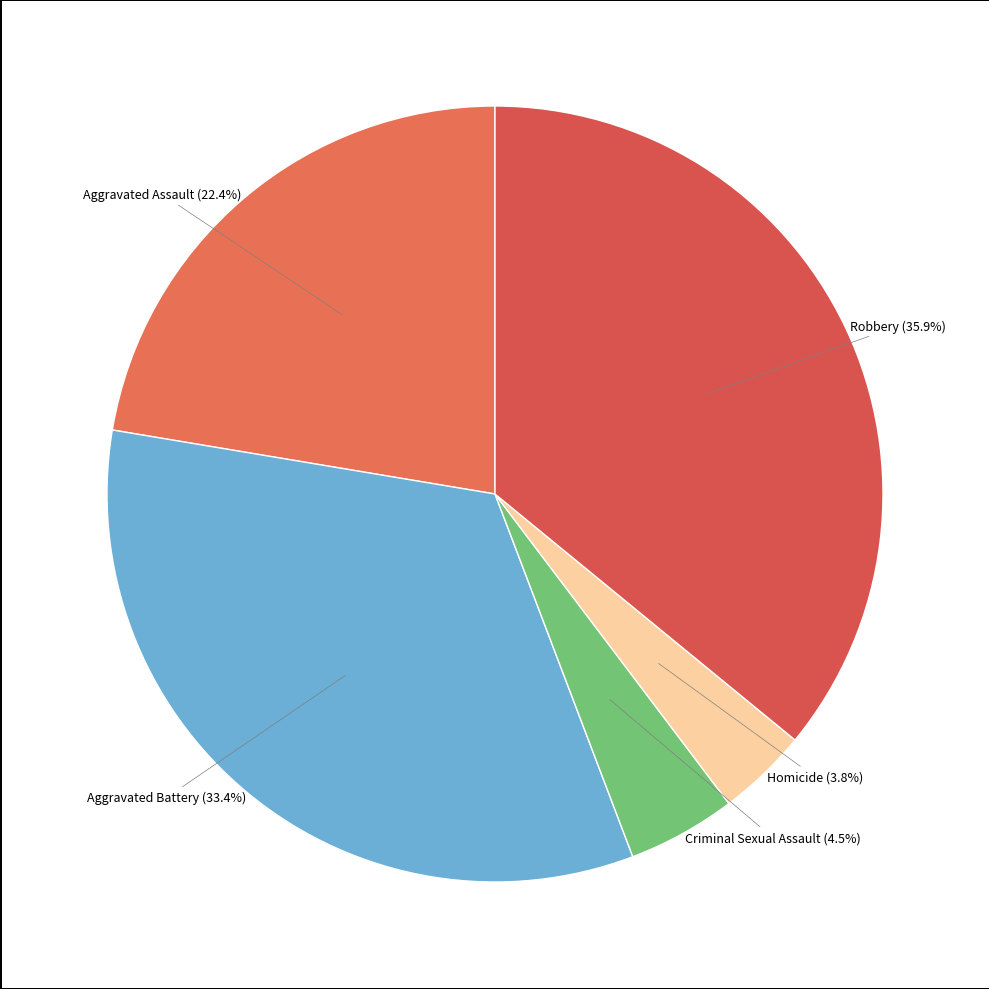

How many slices are in this pie chart?

5